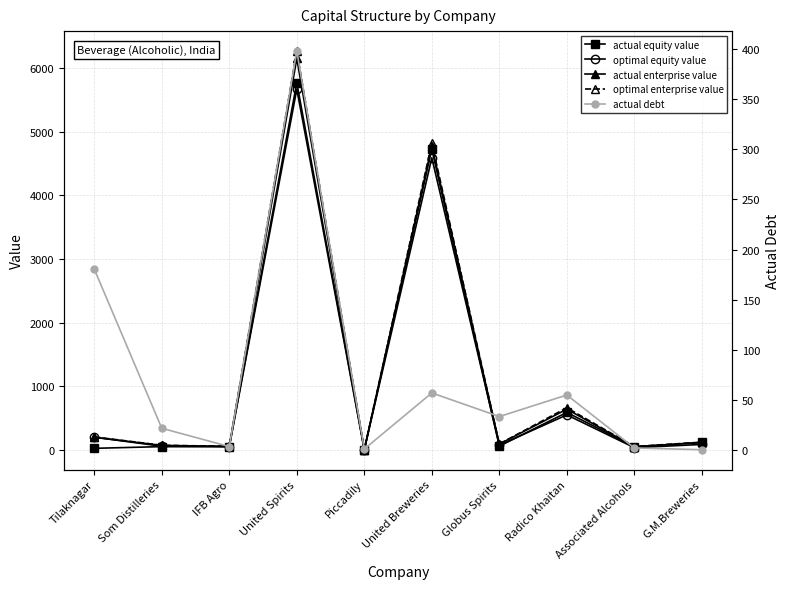

What is the difference between the second highest and second lowest values in the optimal equity value series?

4554.9